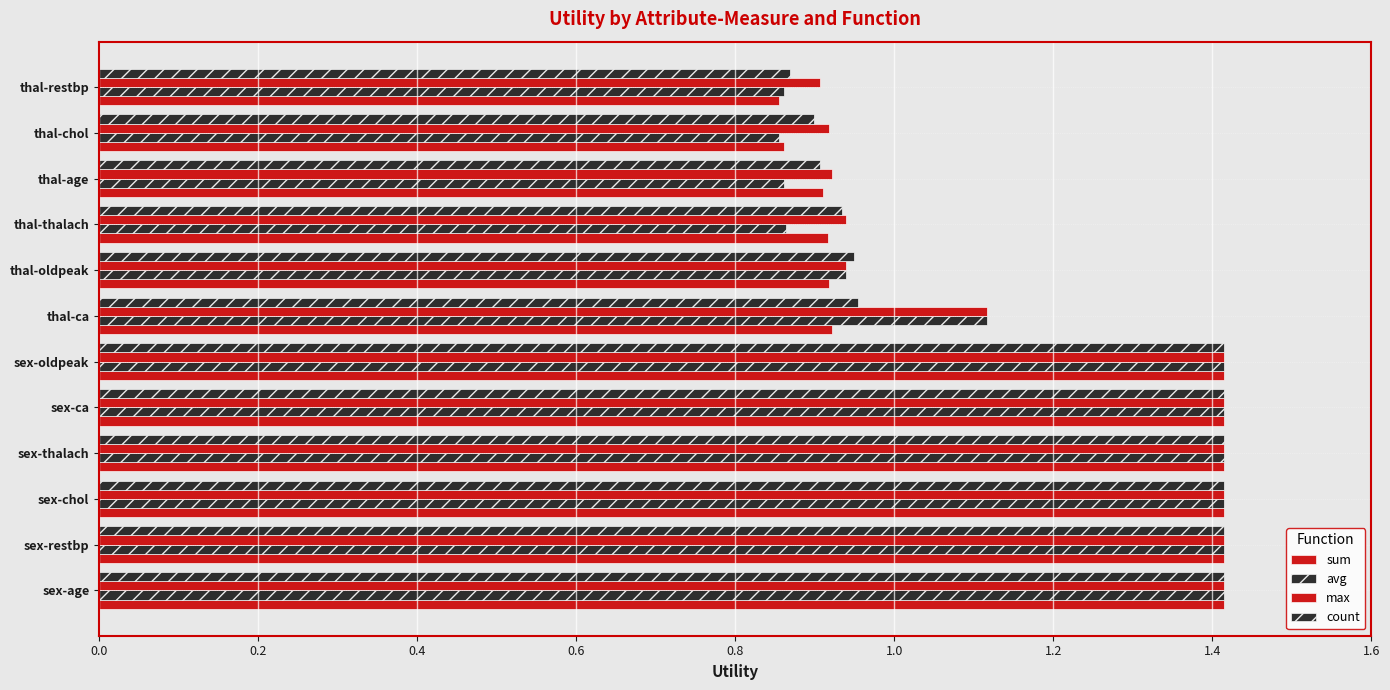

Count the number of data series in this chart.

4